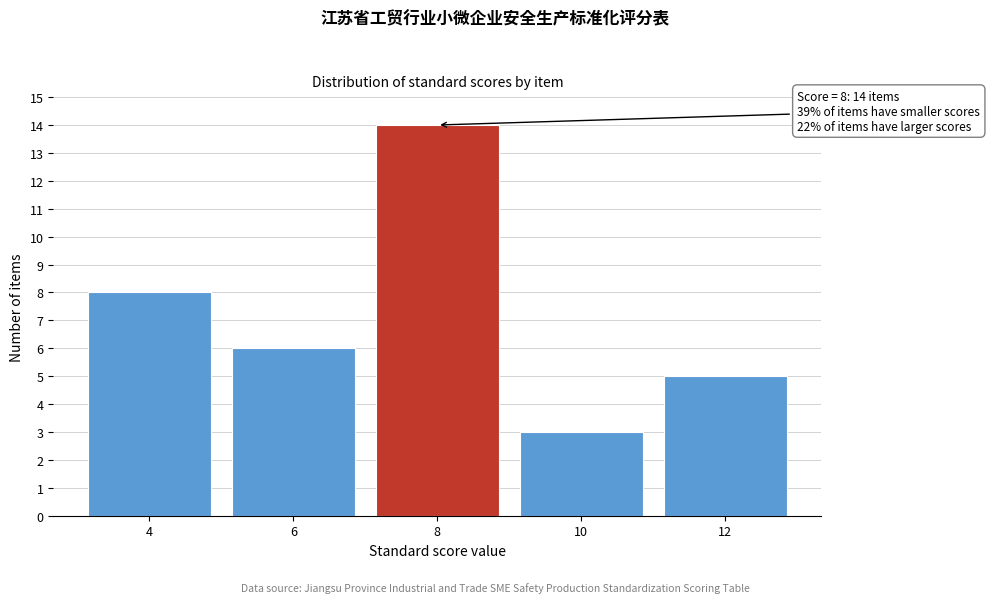

Reading left to right, transcribe all the data shown in this chart.

8	6	14	3	5